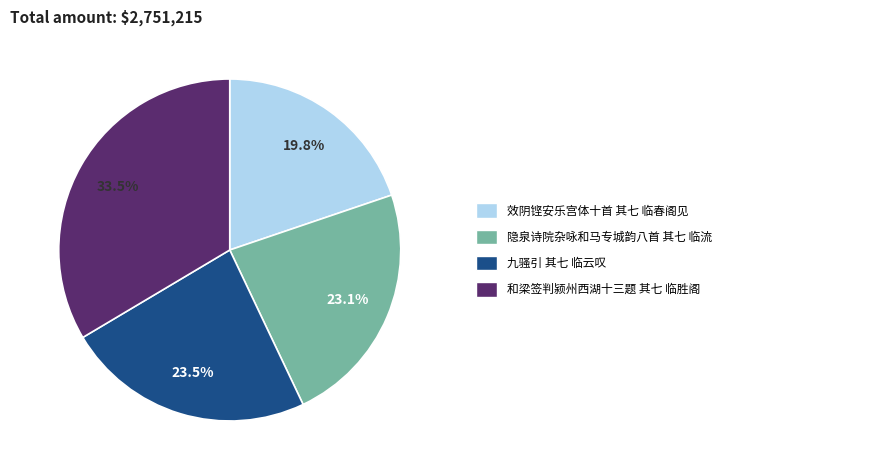

How many slices are in this pie chart?

4